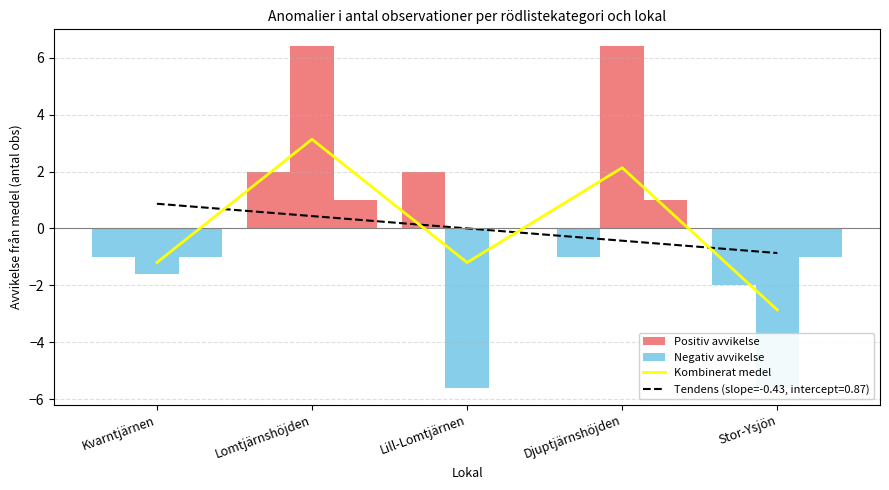

What is the smallest value displayed?

-5.6